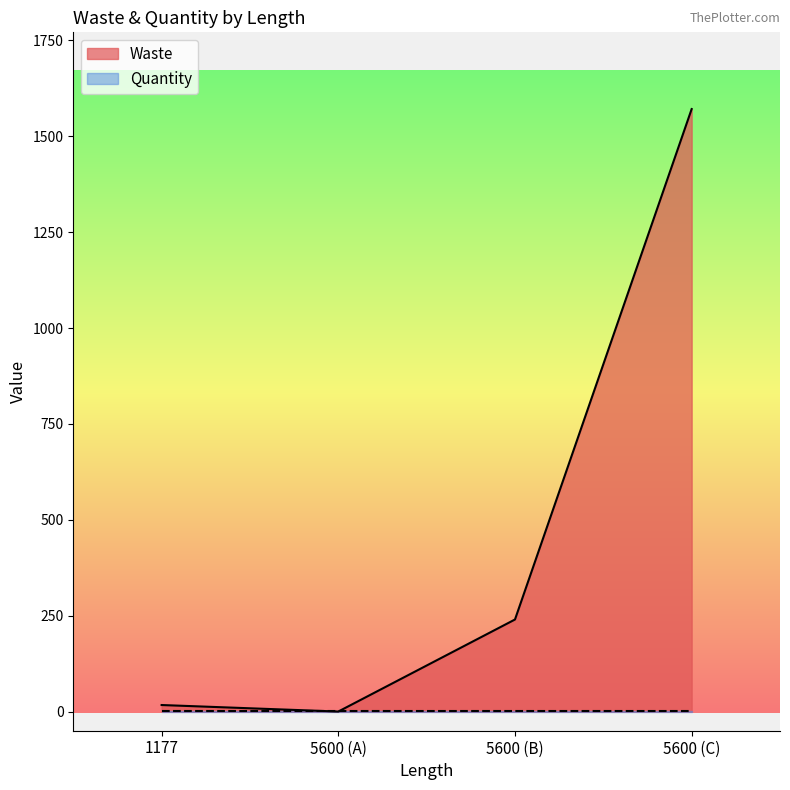

Reading right to left, what are all the values shown in this chart?

1571	240	0	17